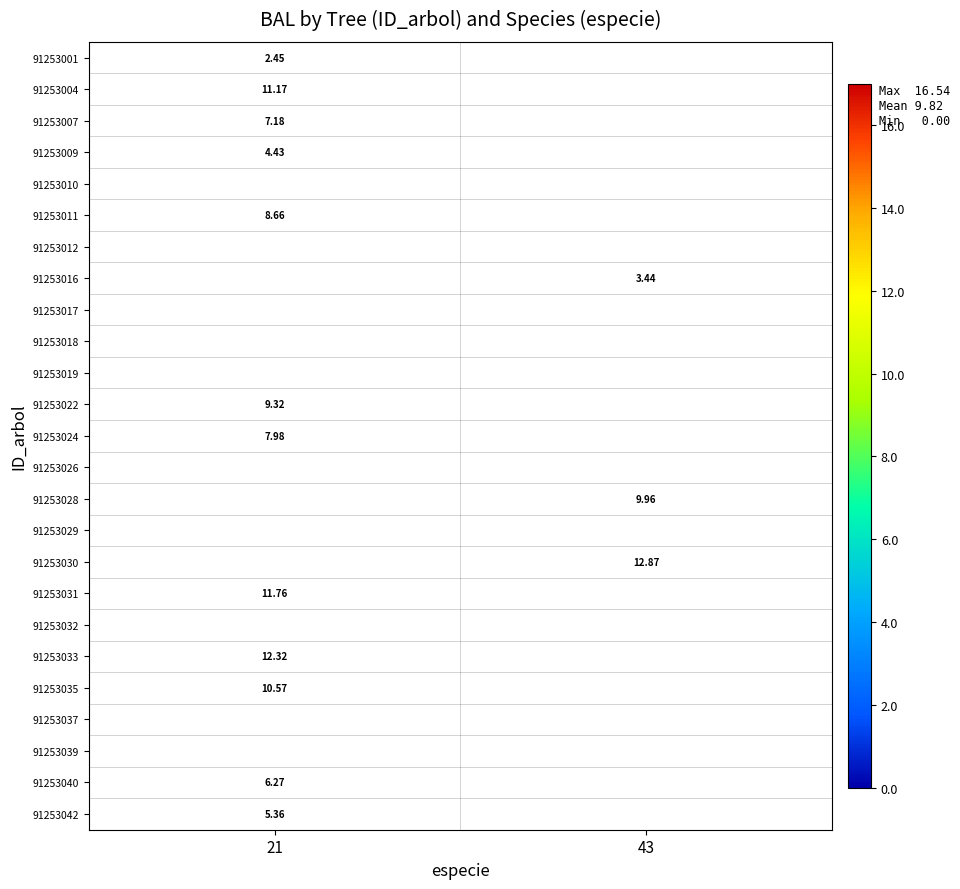

Is the value of 91253017 at 43 greater than the value of 91253029 at 43?

No